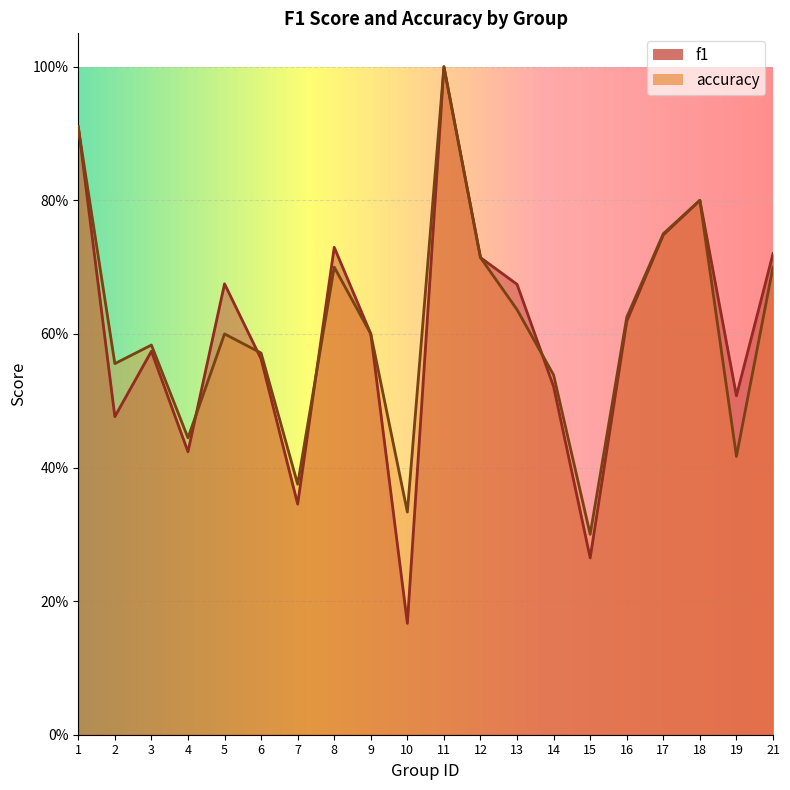

Between which two adjacent categories do f1 and accuracy first intersect?

1 and 2